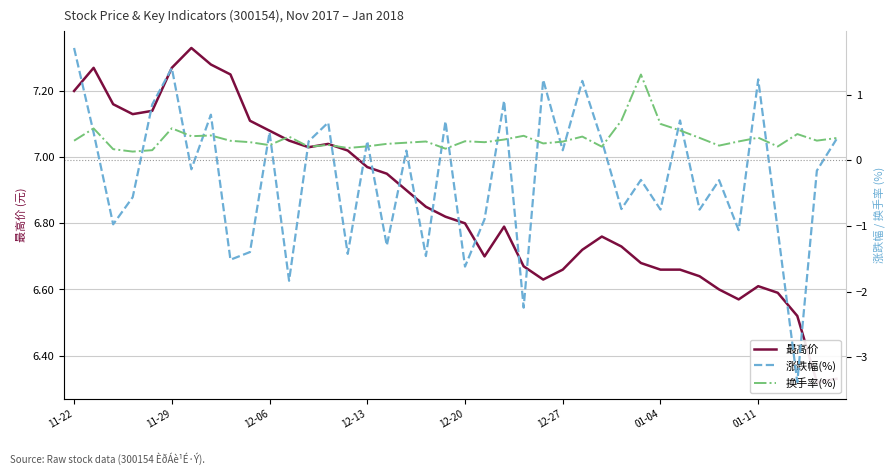

What is the difference between the maximum and minimum values in the 最高价 series?

1.0